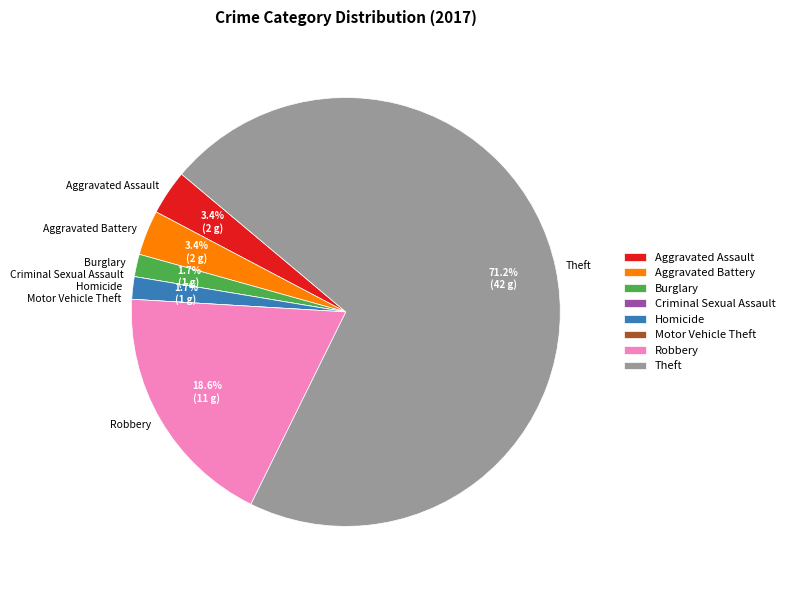

Is it true that Theft is 62% of the pie?

False